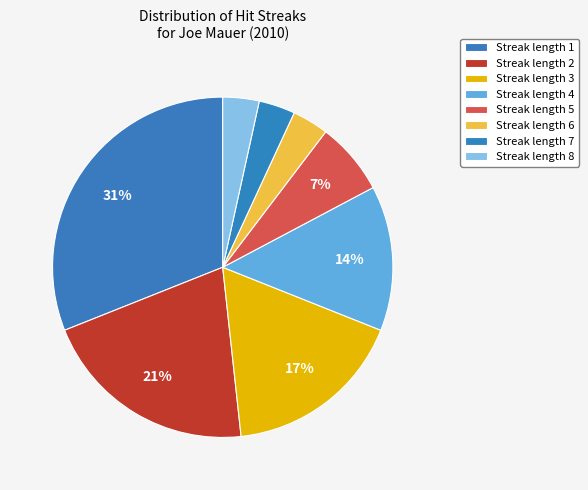

Count the number of slices in the pie.

8